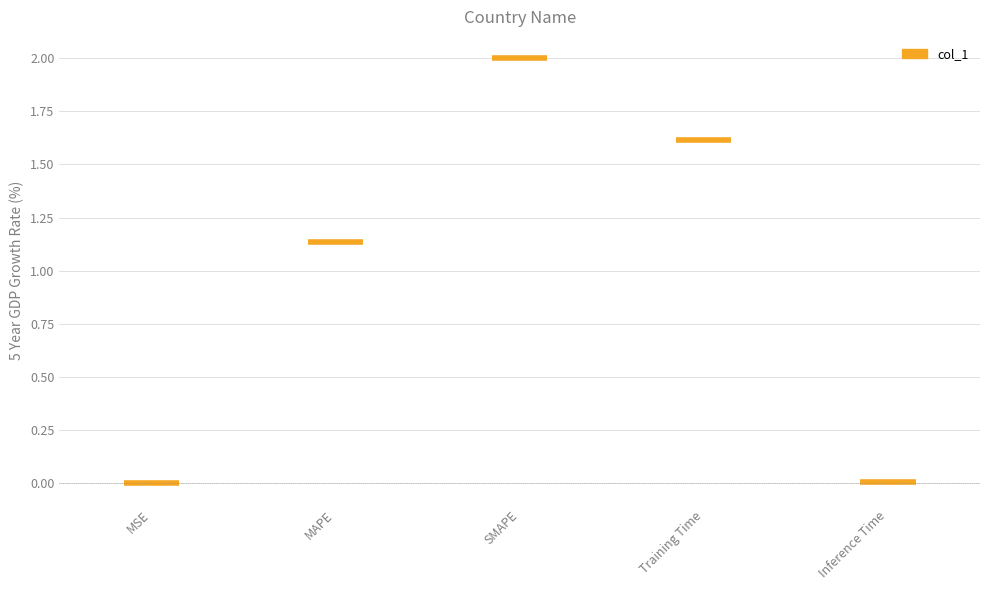

At which category does the chart reach its minimum across all series?

MSE